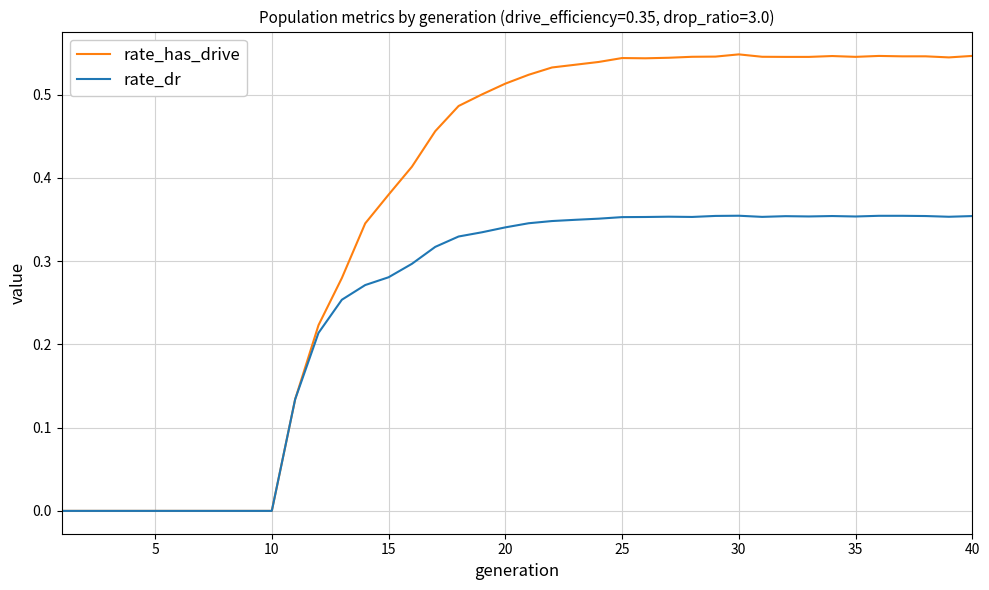

Which series has the widest spread of values?

rate_has_drive